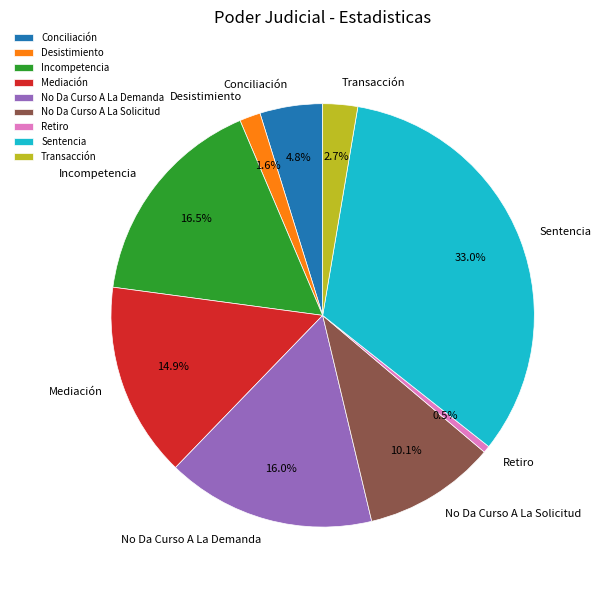

Which has a higher value, Desistimiento or No Da Curso A La Demanda?

No Da Curso A La Demanda